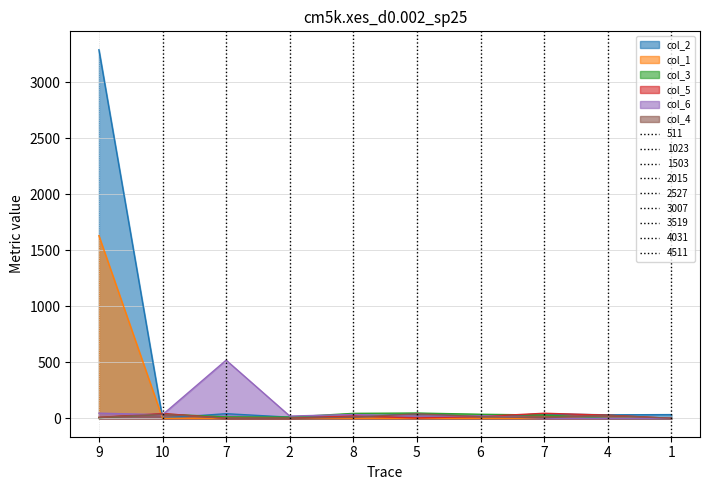

Is it true that col_6 equals 15.7 at 6?

False